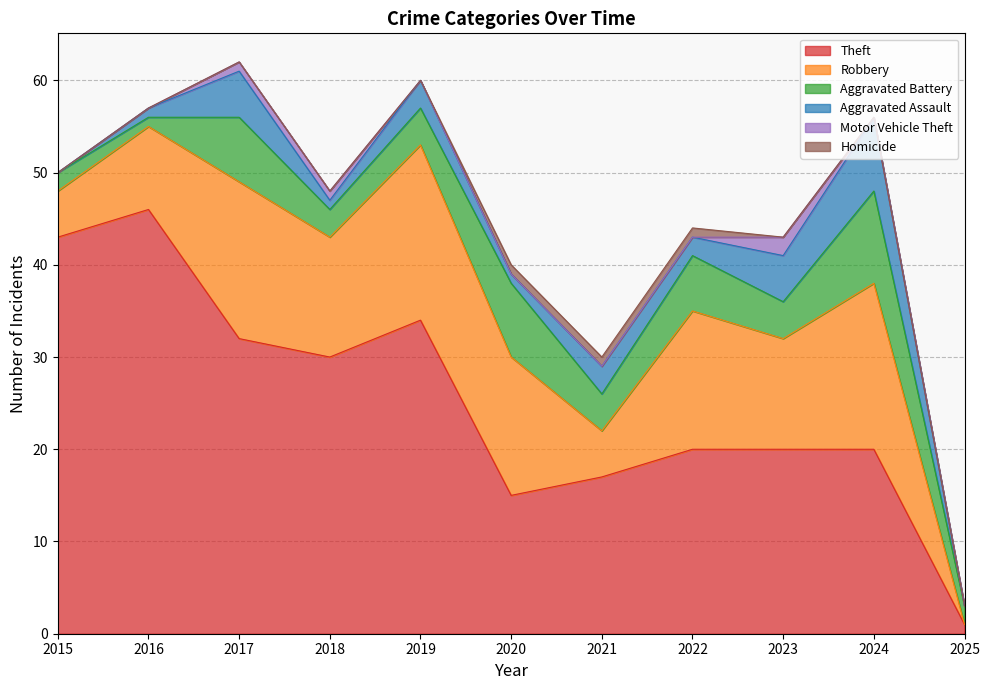

List the series in order of their peak value, lowest first.

Homicide, Motor Vehicle Theft, Aggravated Assault, Aggravated Battery, Robbery, Theft